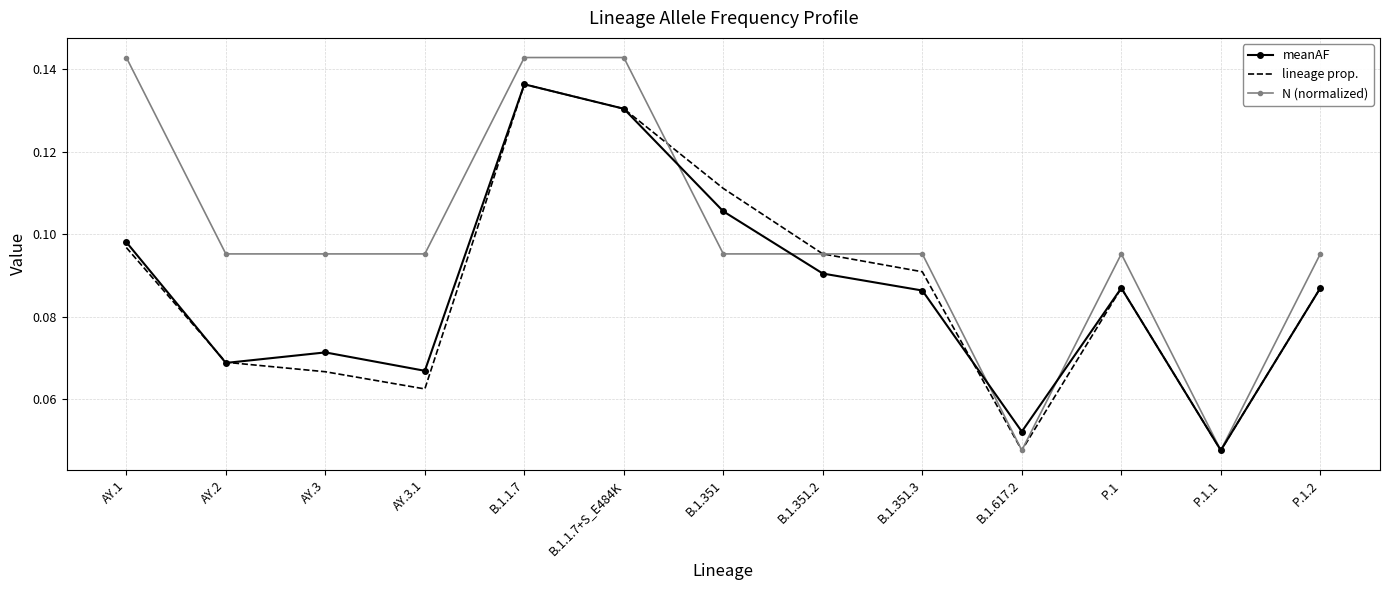

Is it true that meanAF equals 0.1 at P.1.1?

False